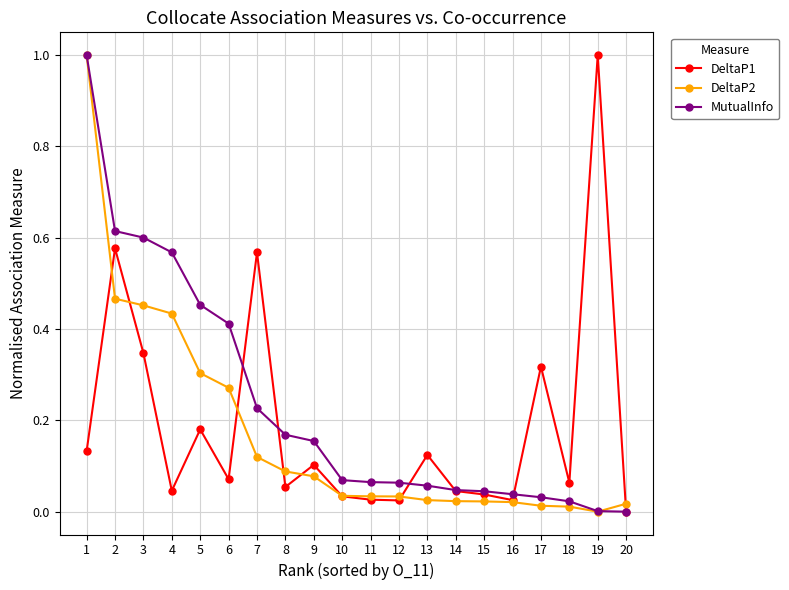

What is the maximum value for DeltaP2?

1.0